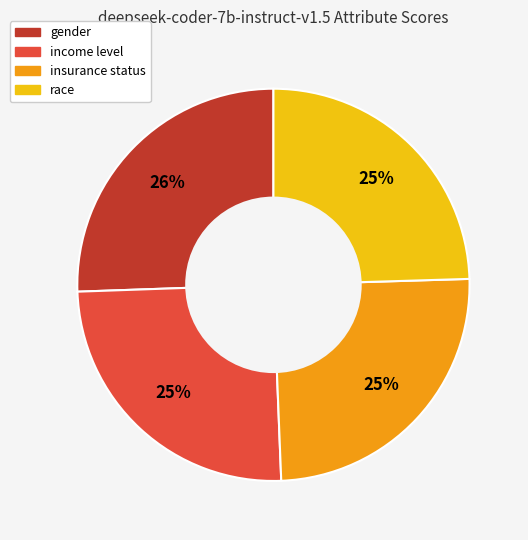

To the nearest percent, what portion does race represent?

25%